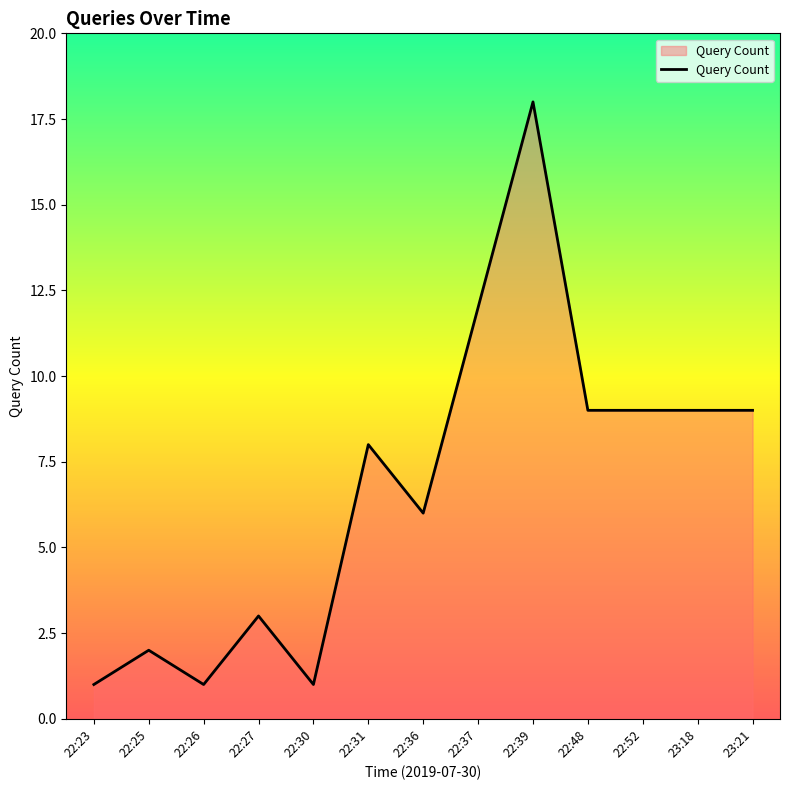

Which has a higher value, 22:36 or 22:48?

22:48